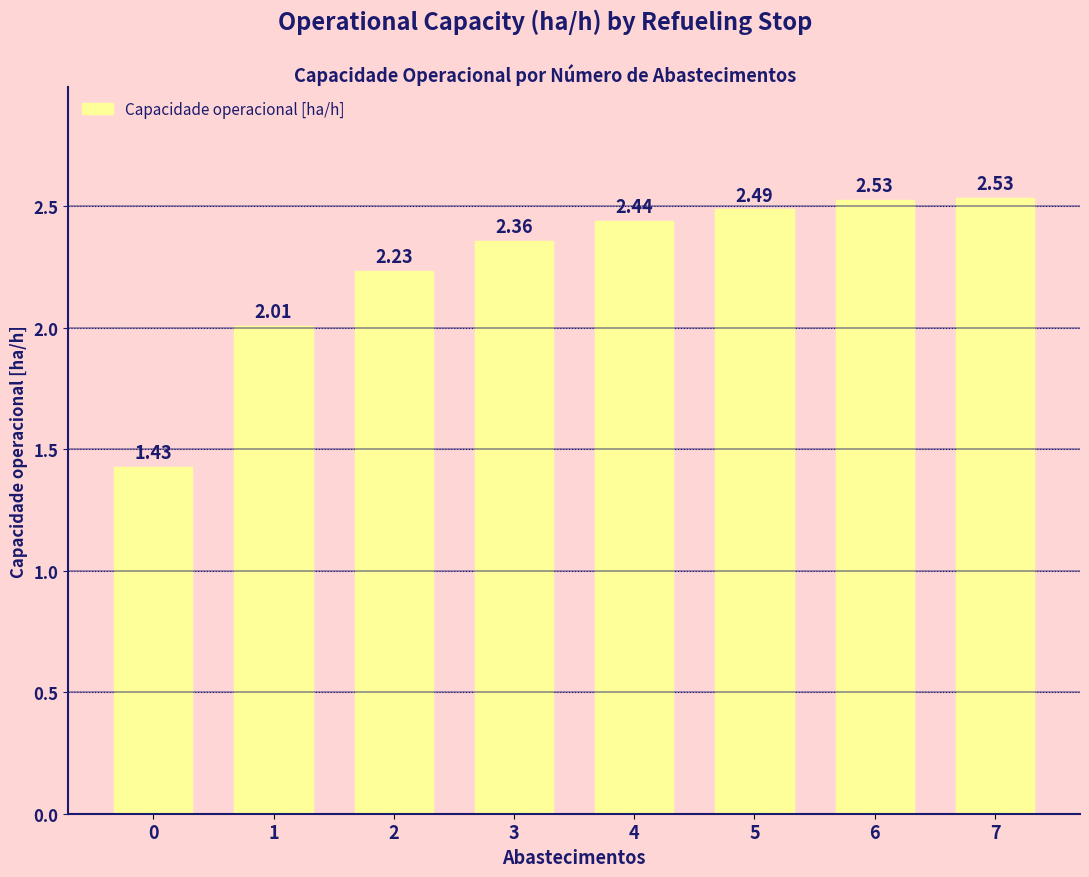

How many data points are above 2?

7